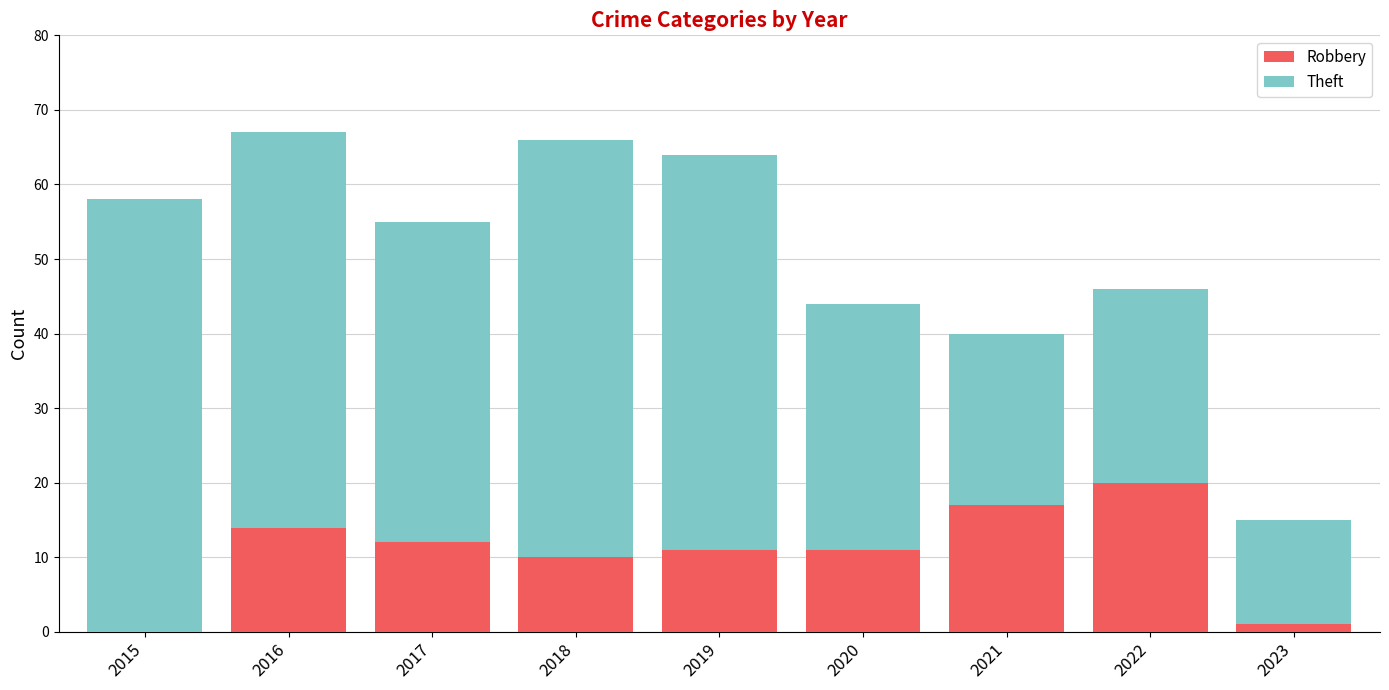

Reading left to right, transcribe the values for Robbery.

2015=0	2016=14	2017=12	2018=10	2019=11	2020=11	2021=17	2022=20	2023=1